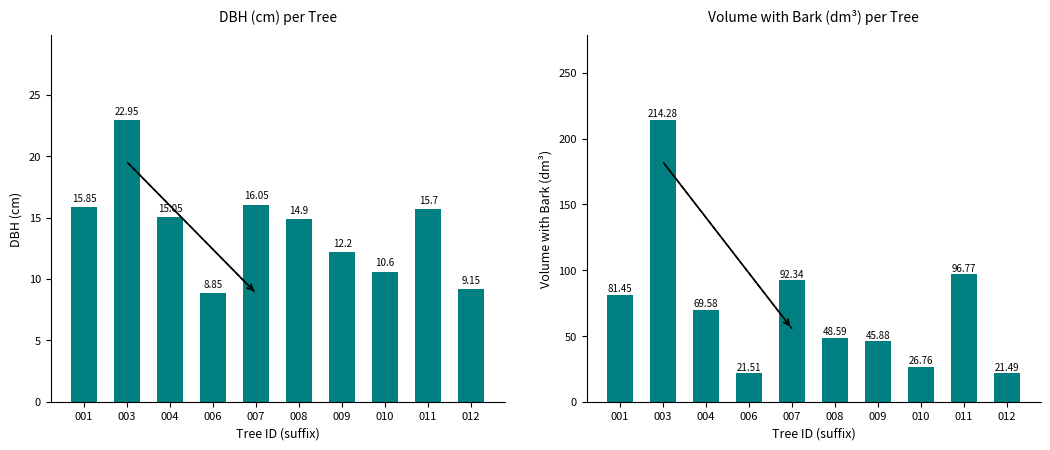

At which label does v_con_corteza reach its peak?

003